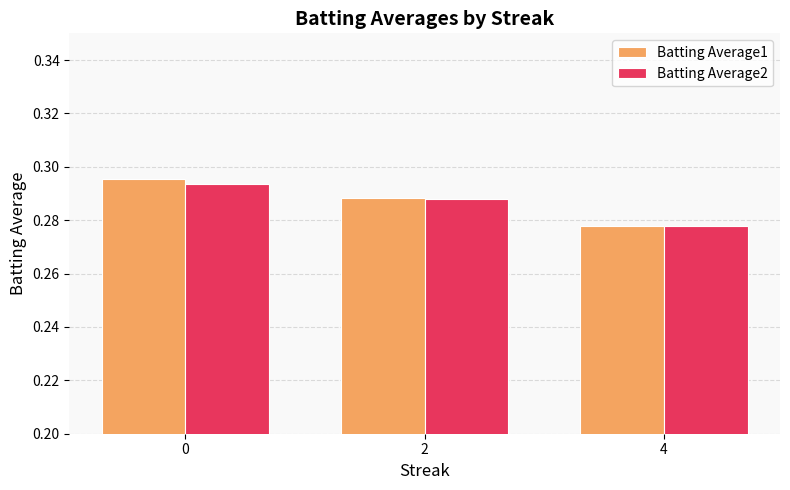

What is the sum of all Batting Average2 values?

0.9